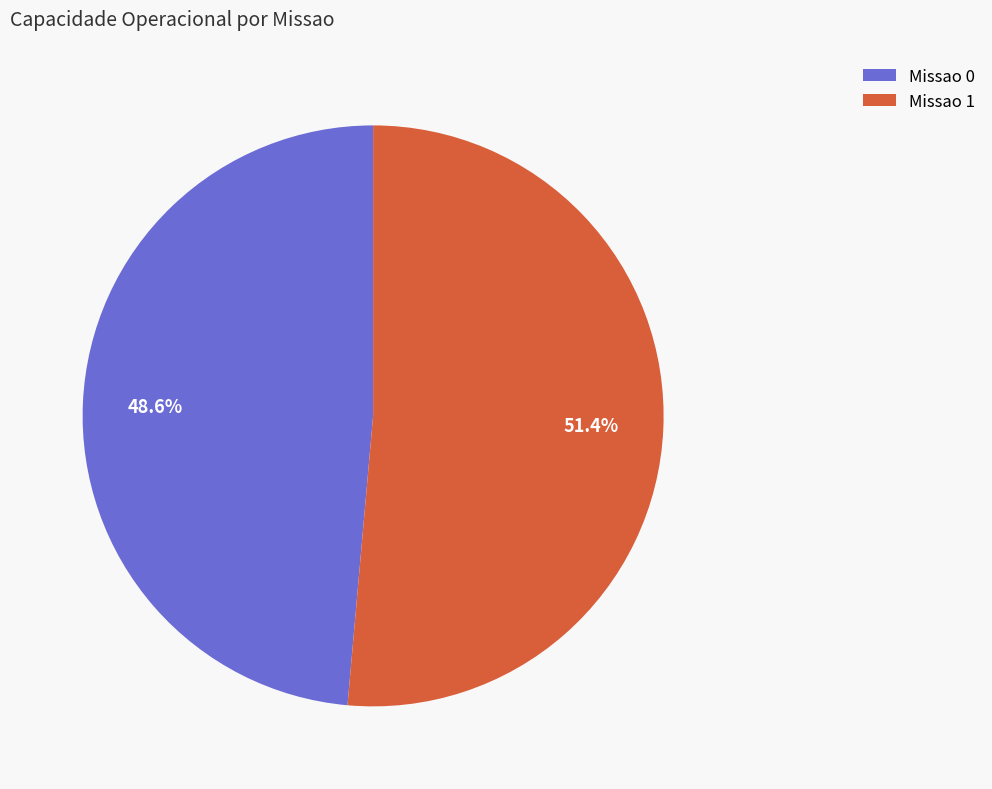

Which slice represents more than half of the pie?

Missao 1